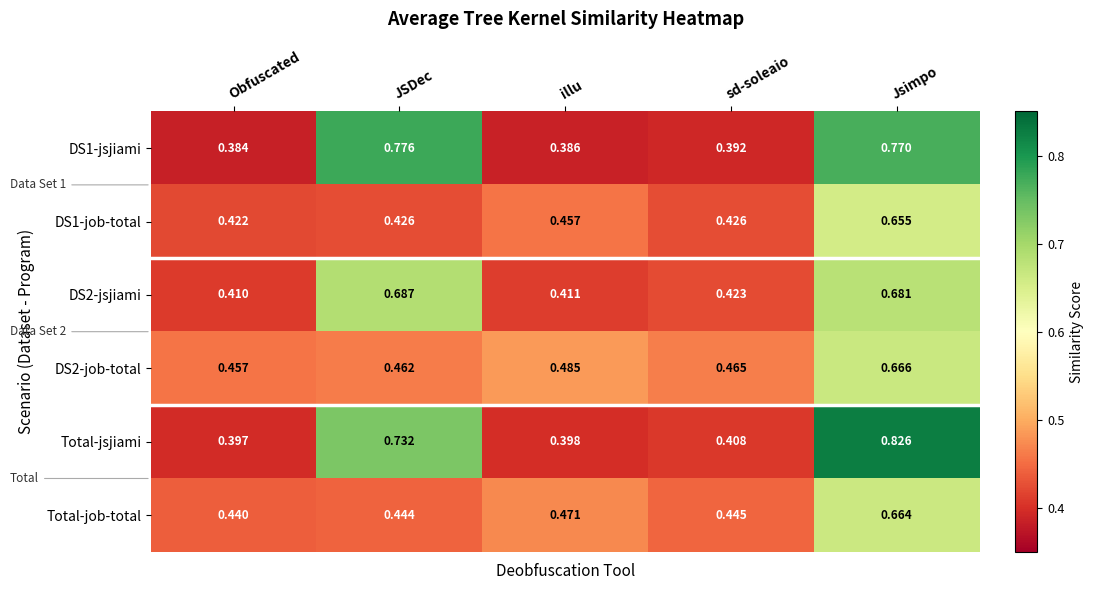

Rank the series at JSDec from highest to lowest value.

DS1-jsjiami, Total-jsjiami, DS2-jsjiami, DS2-job-total, Total-job-total, DS1-job-total